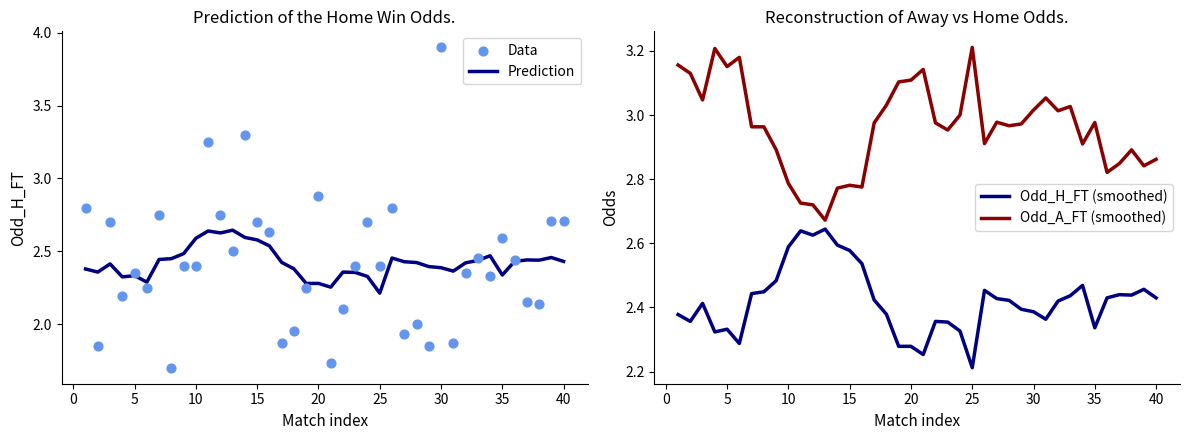

Which series reaches the maximum Y coordinate?

Data